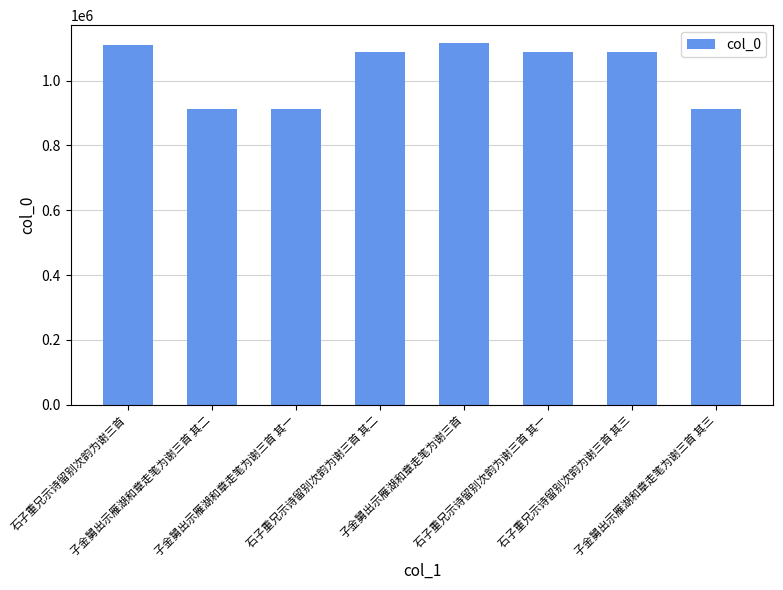

How many series are shown in this chart?

1